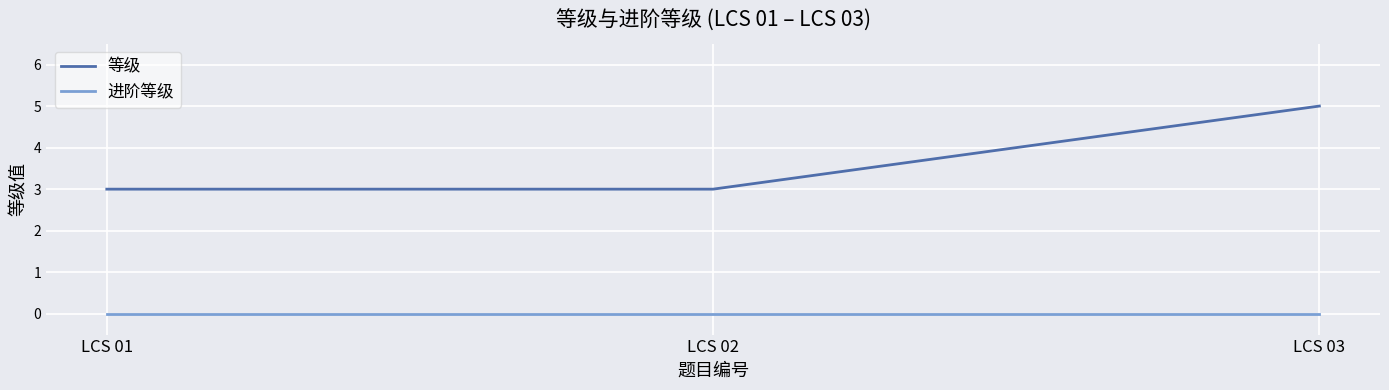

Is the value of 进阶等级 at LCS 01 greater than the value of 等级 at LCS 01?

No